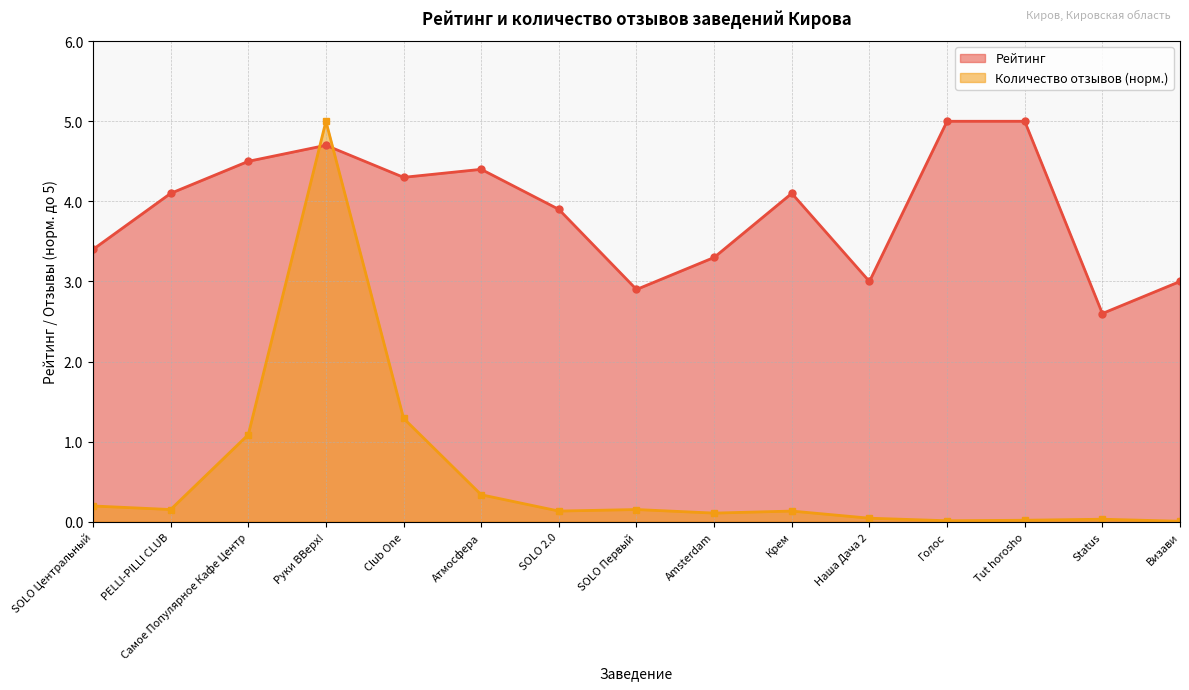

Reading left to right, list all the values displayed in this chart.

Рейтинг: 3.4	4.1	4.5	4.7	4.3	4.4	3.9	2.9	3.3	4.1	3.0	5.0	5.0	2.6	3.0
Количество отзывов: 0.2	0.2	1.1	5.0	1.3	0.3	0.1	0.2	0.1	0.1	0.0	0.0	0.0	0.0	0.0